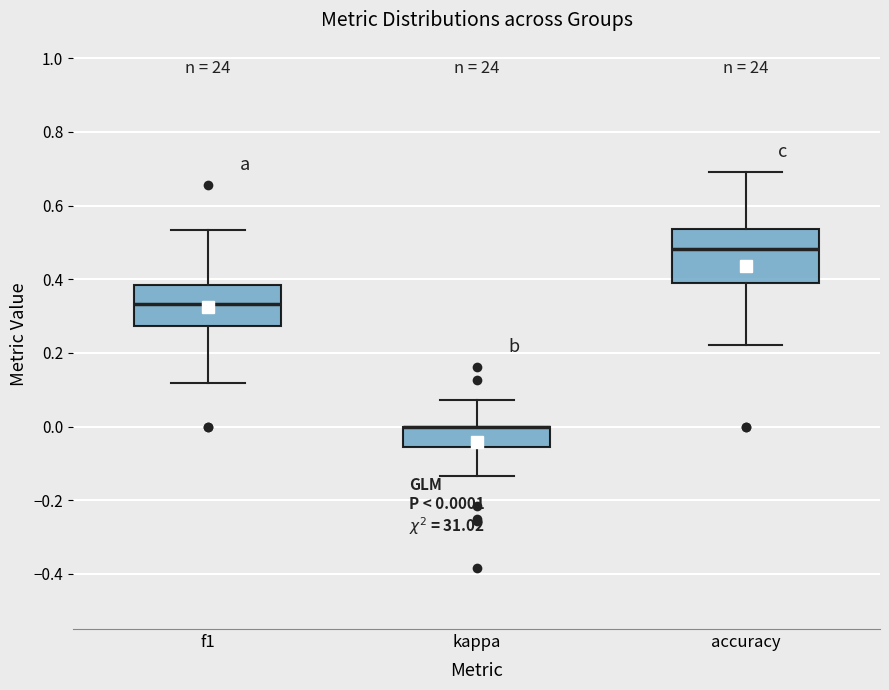

Comparing the boxes themselves (not the whiskers), which one is the tallest?

accuracy